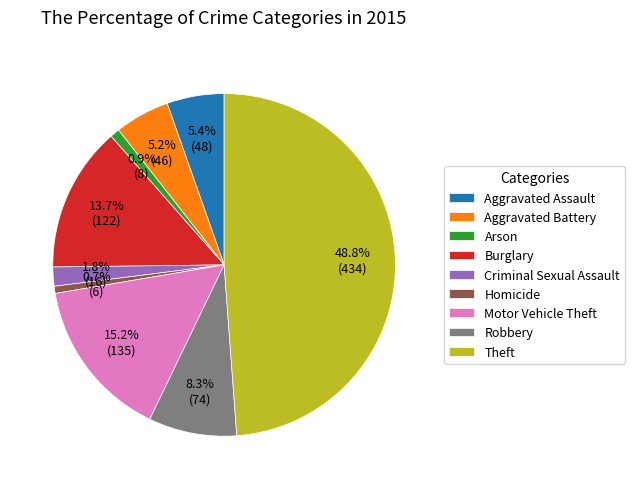

To the nearest percent, what is the difference between the Homicide and Burglary slice percentages?

13%